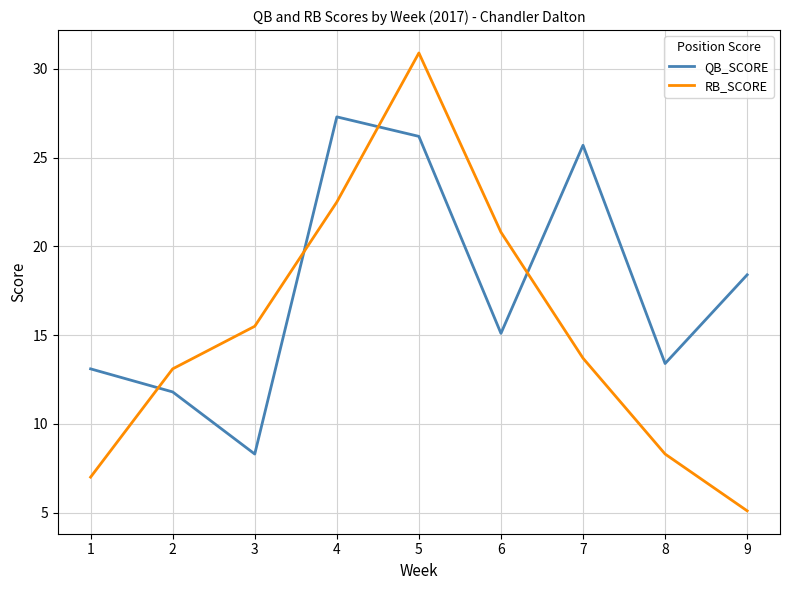

Where is RB_SCORE nearest to the value 18?

3